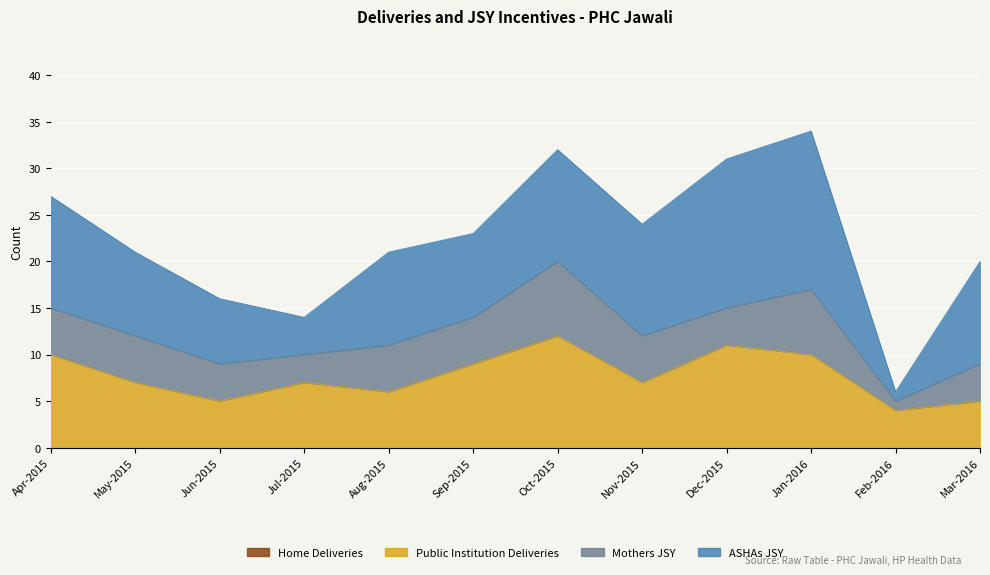

Between Aug-2015 and Dec-2015, which is larger?

Aug-2015